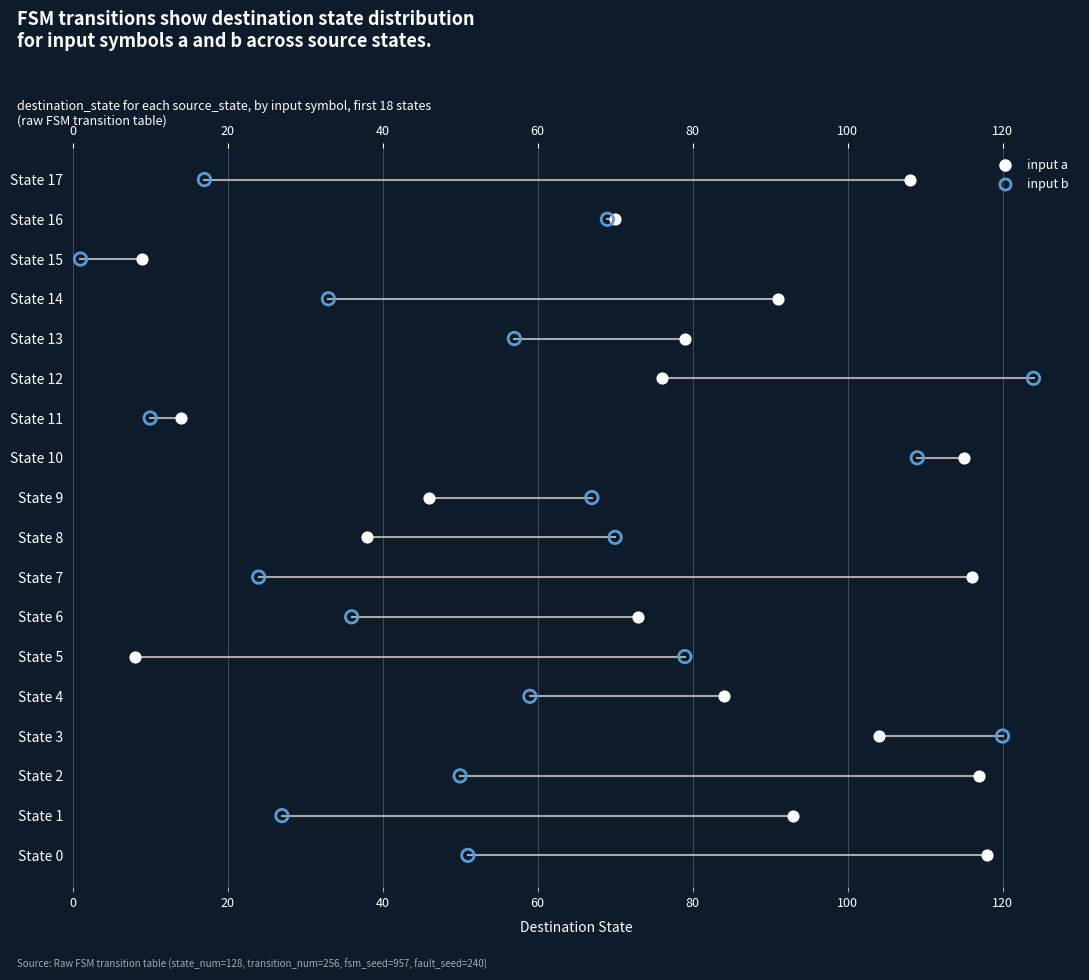

Which series contains the lowest Y value?

destination_state (input b)